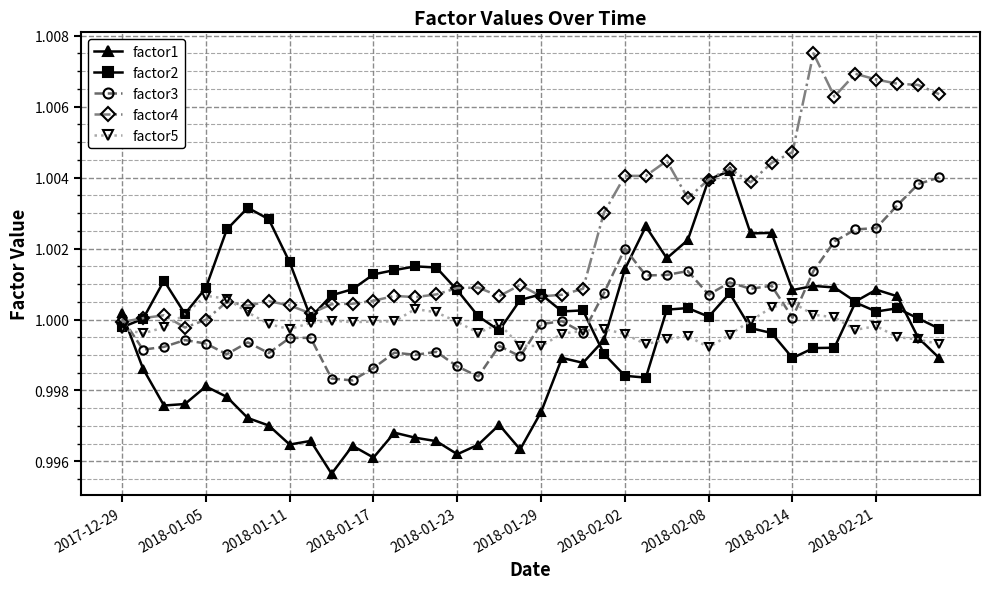

How many lines are shown in the chart?

5